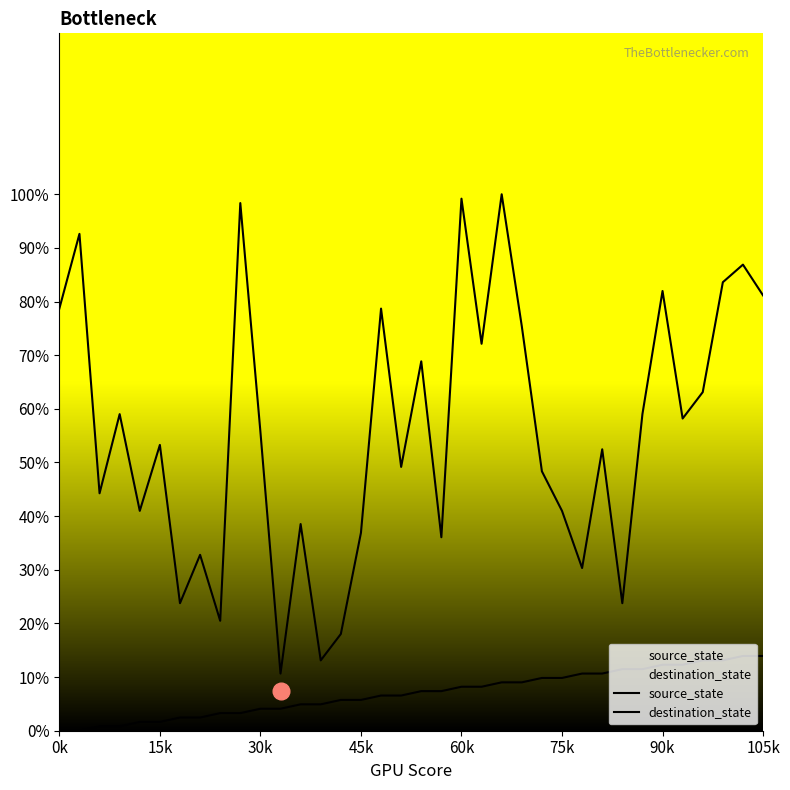

Rank the series by their average value, from lowest to highest.

source_state, destination_state